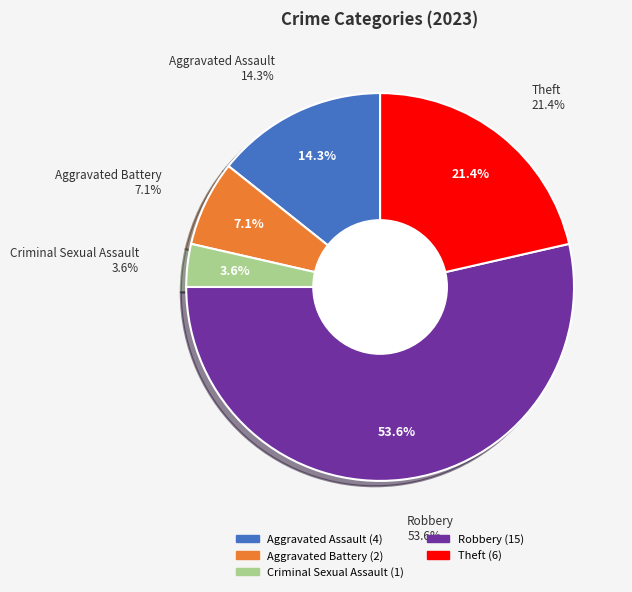

Is the sum of Theft and Aggravated Battery greater than half?

No